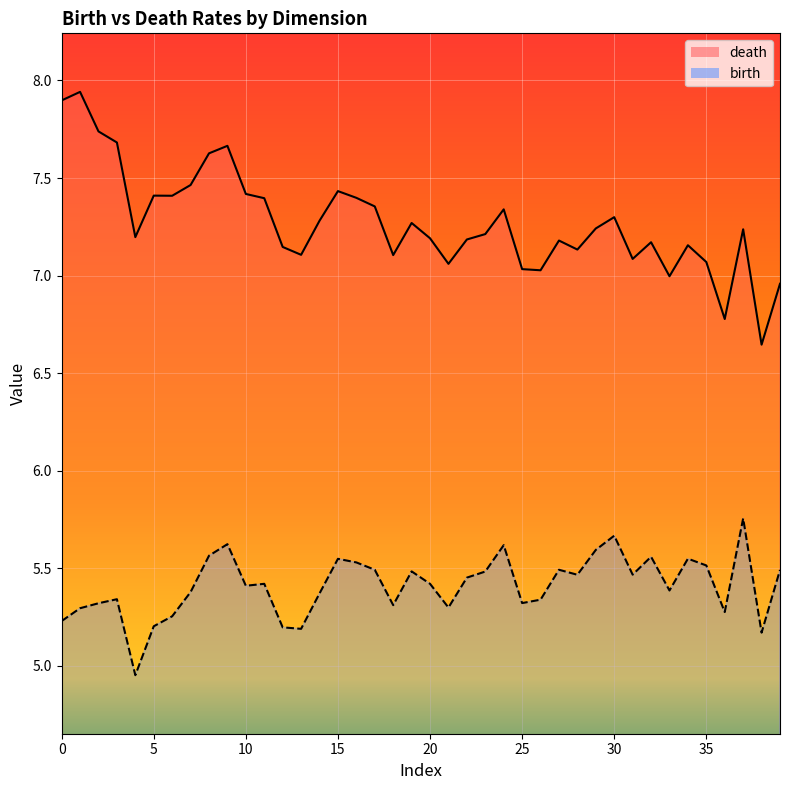

At which label does death reach its peak?

1